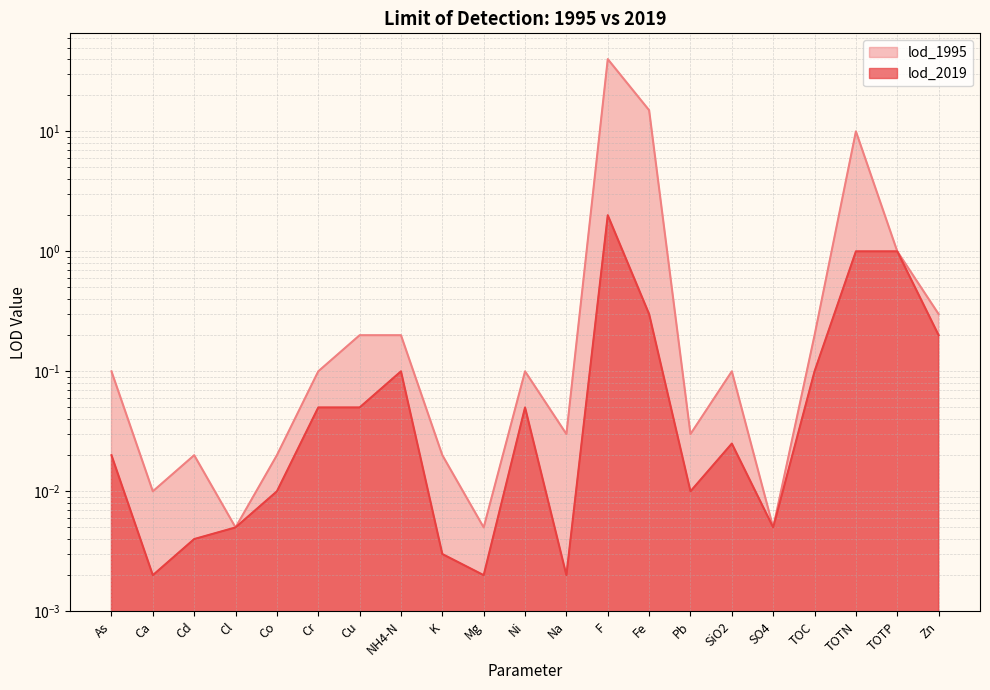

True or false: lod_1995 and lod_2019 cross at least once.

False